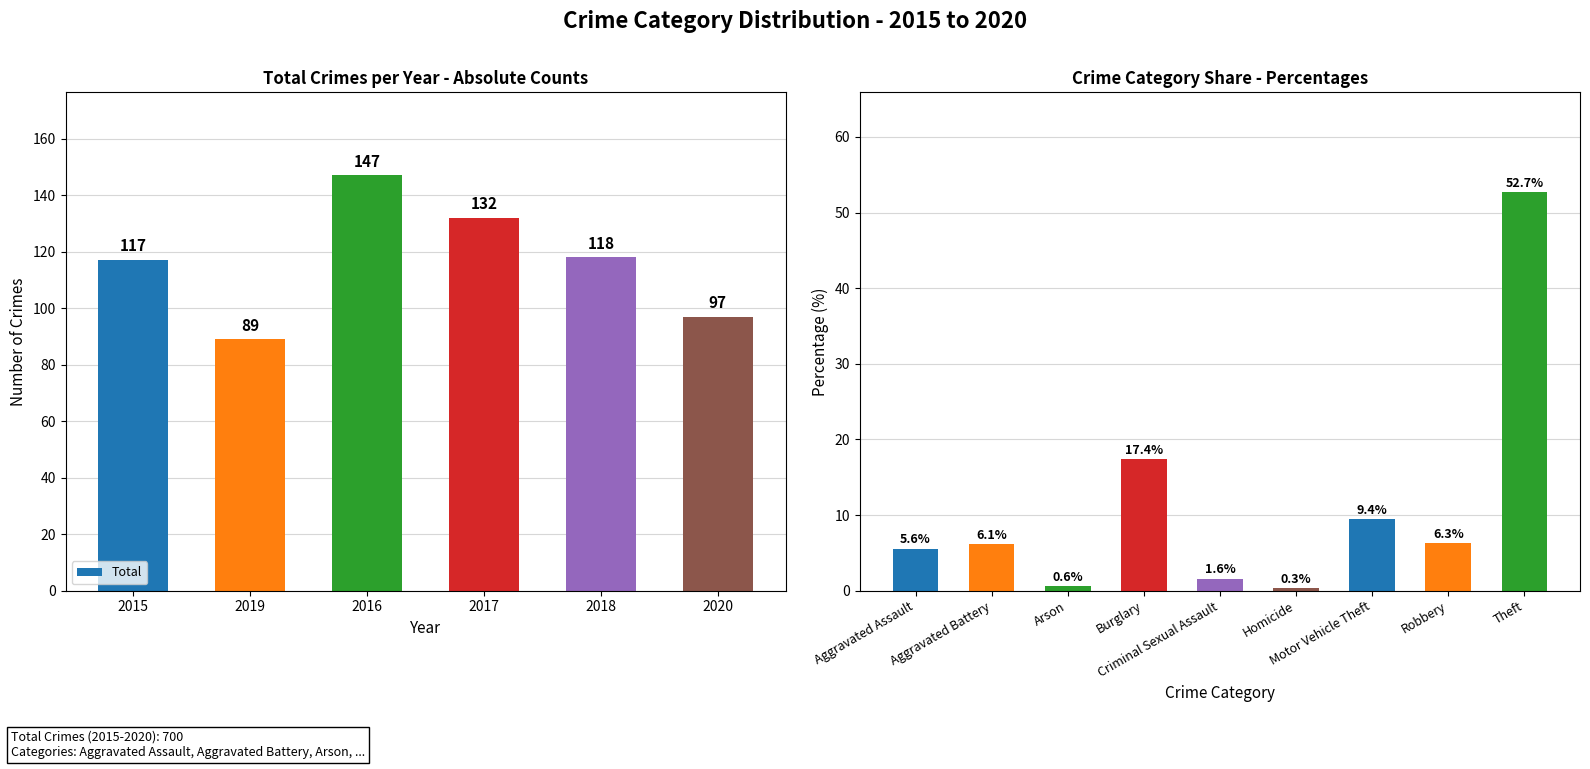

What is the value of the 3rd bar from the left?

147